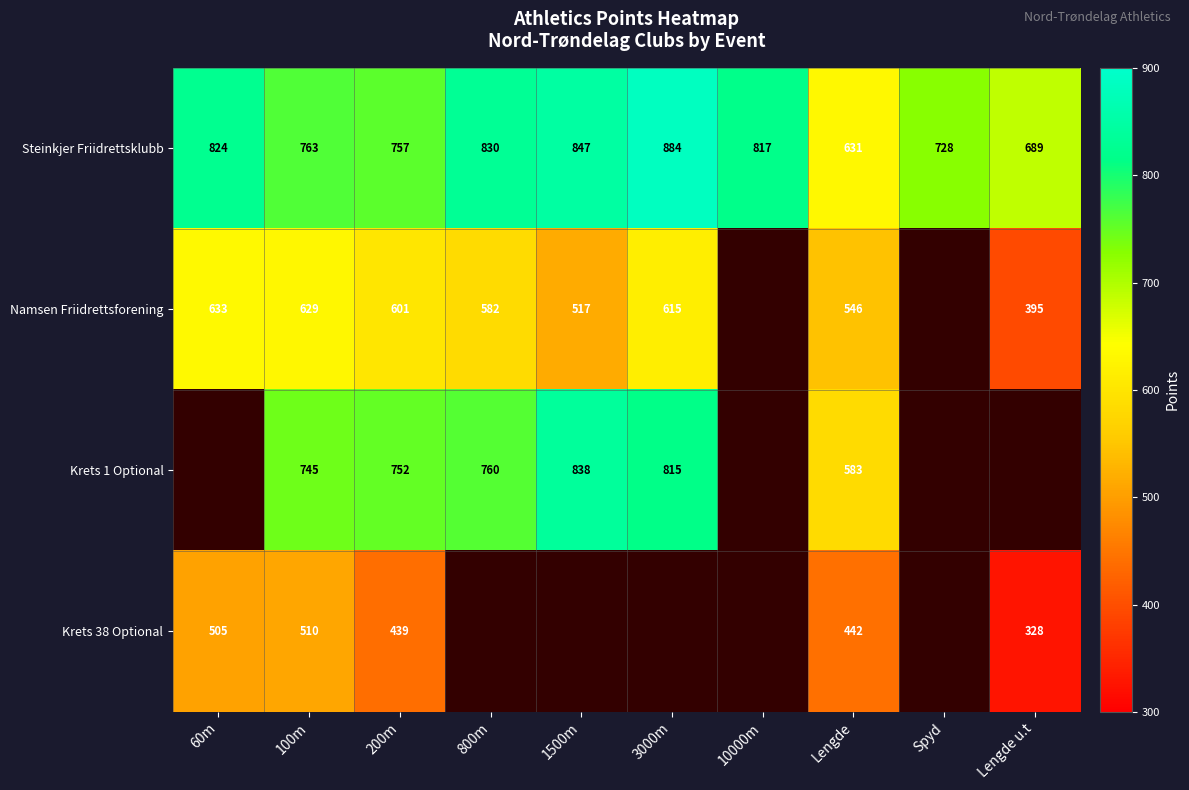

What is the smallest value displayed?

328.0